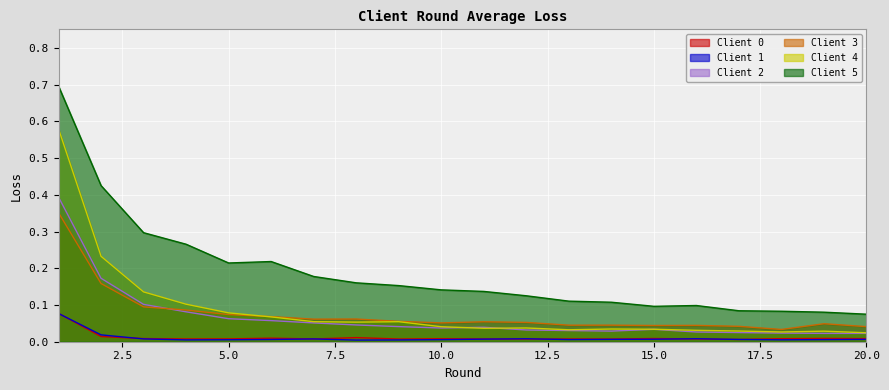

Which series has the largest total across all categories?

Client 5